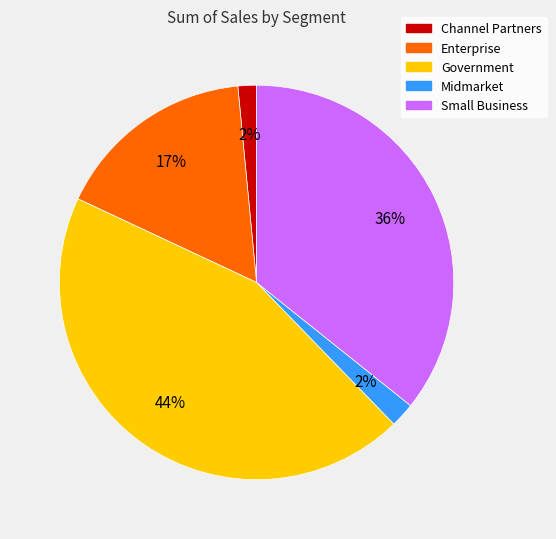

Between Midmarket and Enterprise, which is larger?

Enterprise